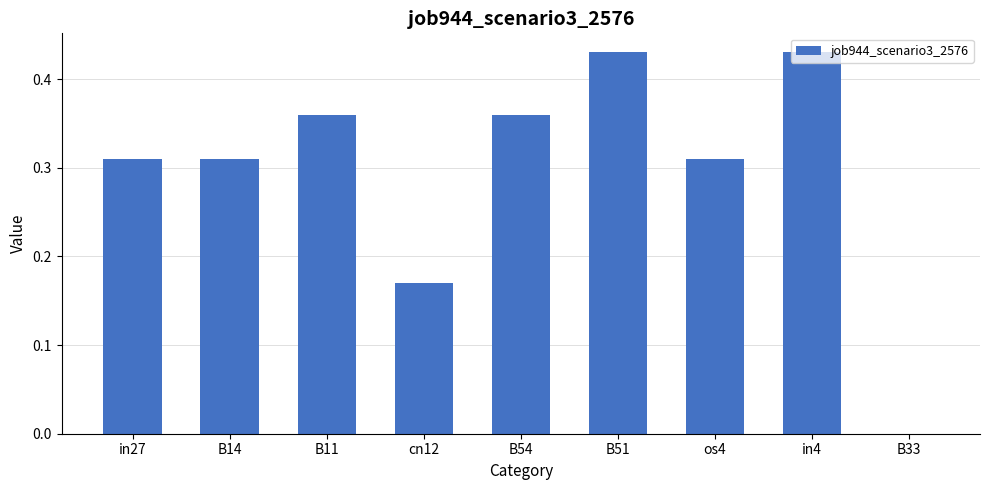

The chart shows a value of 0.0 at B33. True or false?

True